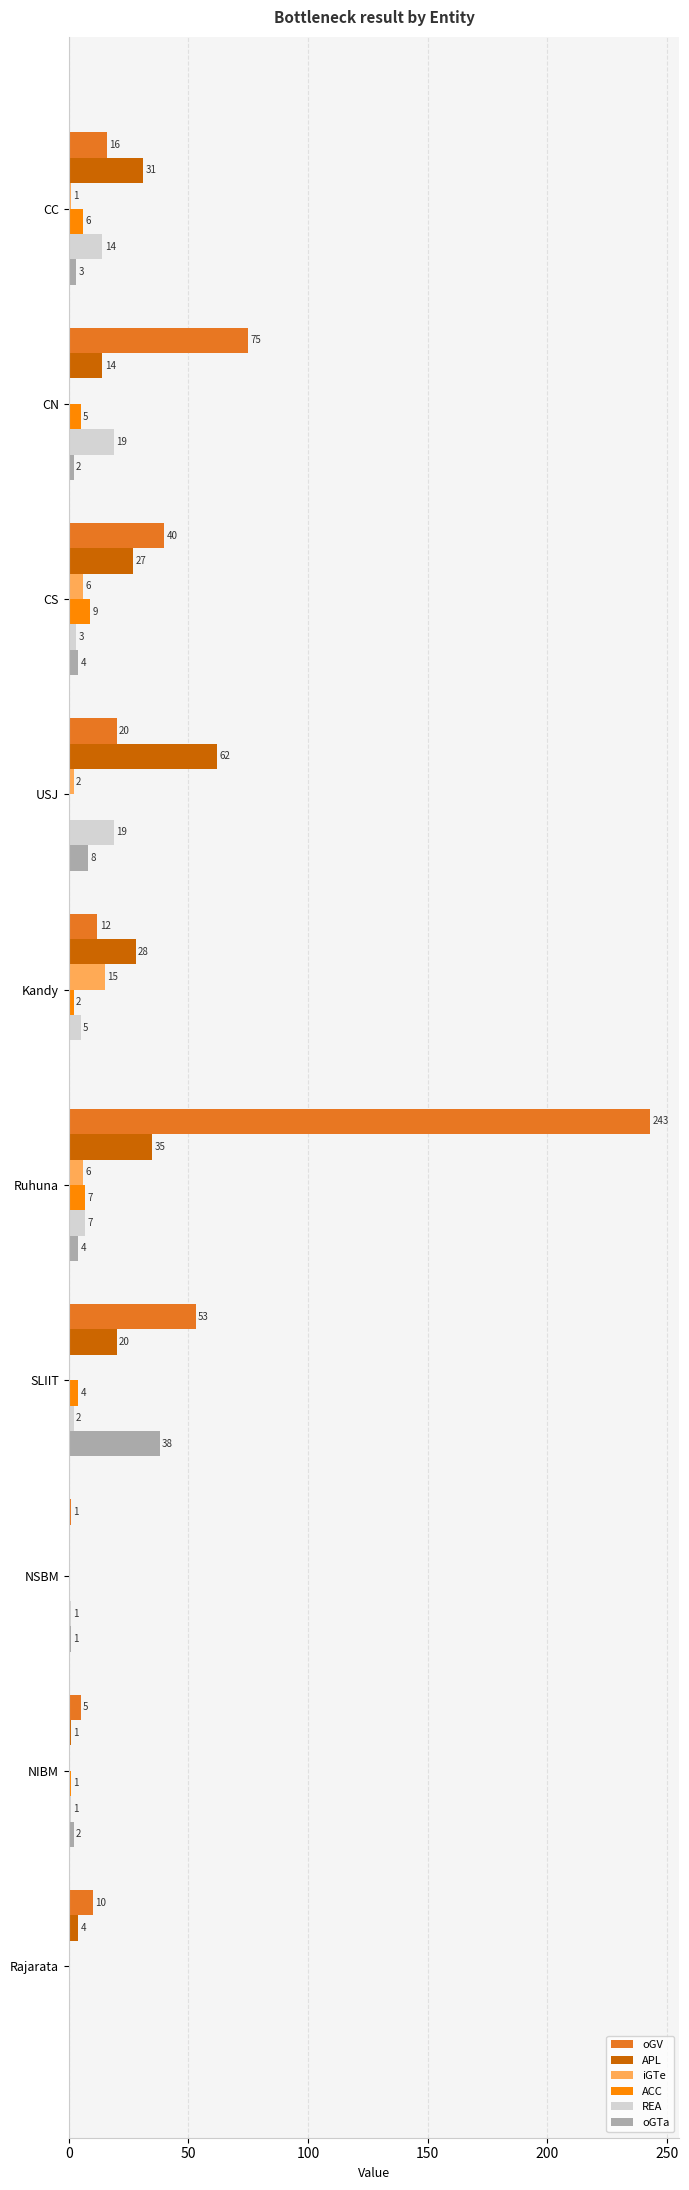

How many data points does each series have?

10